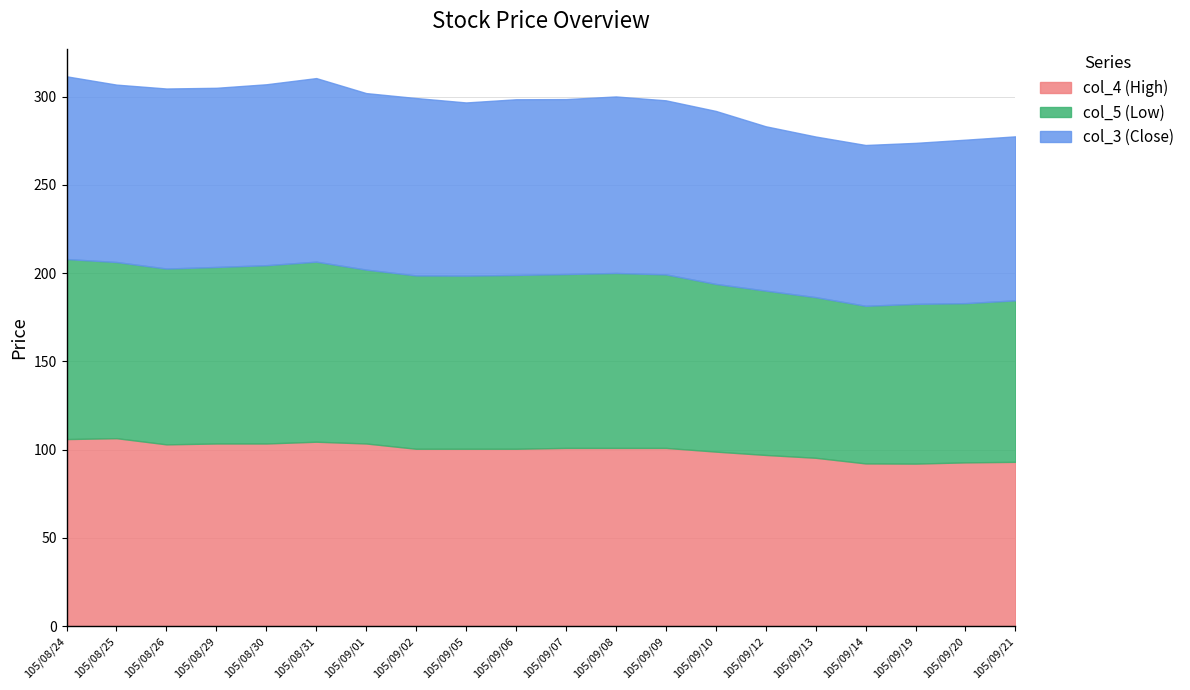

Which category has the highest value across all series?

105/08/25